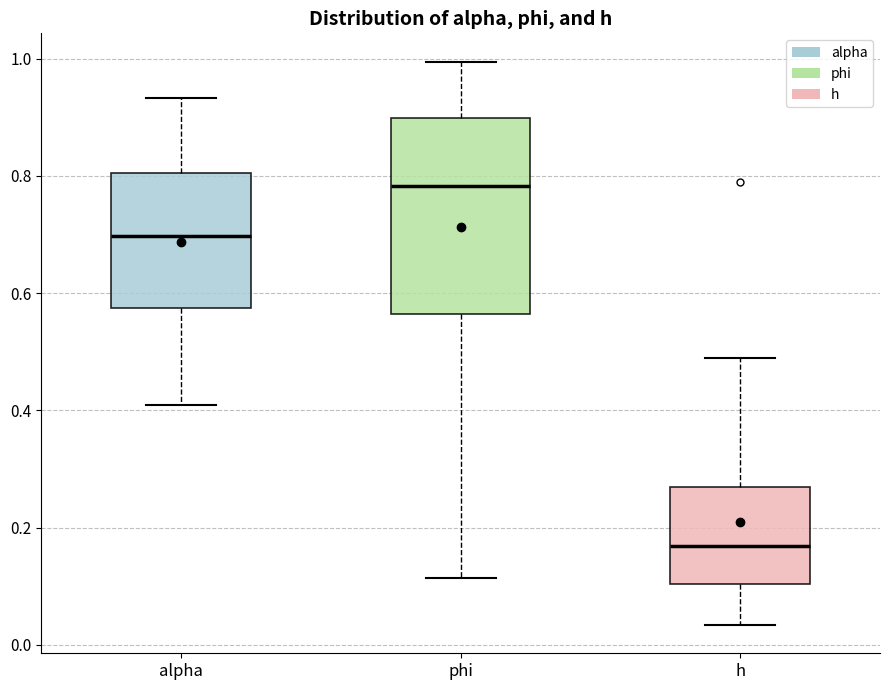

Where does the median line of the box for alpha sit on the y-axis? The values are not printed on the chart, so give them approximately, as read against the axis.

0.70